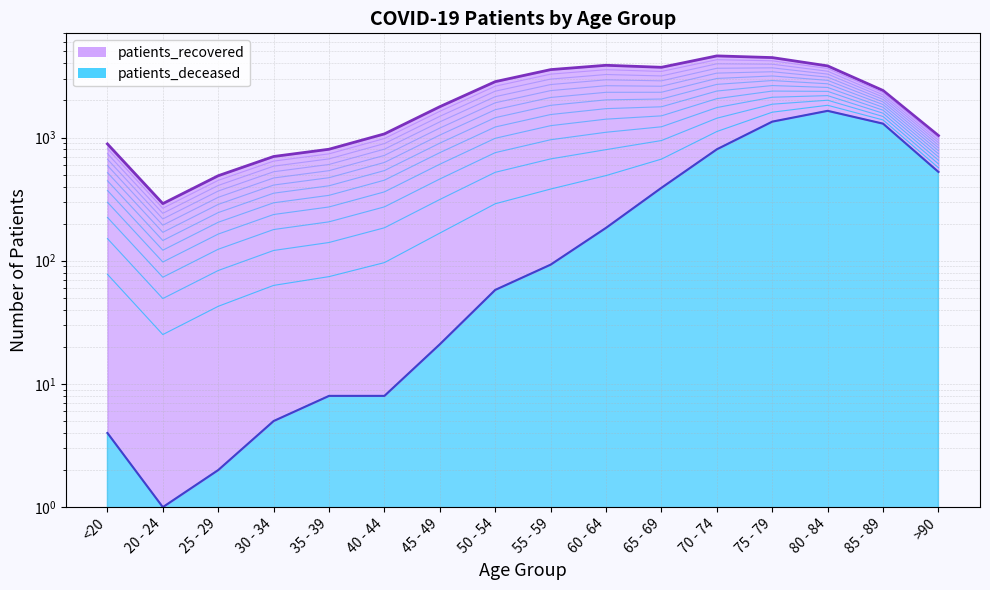

What are all the series names shown in the legend?

patients_recovered, patients_deceased